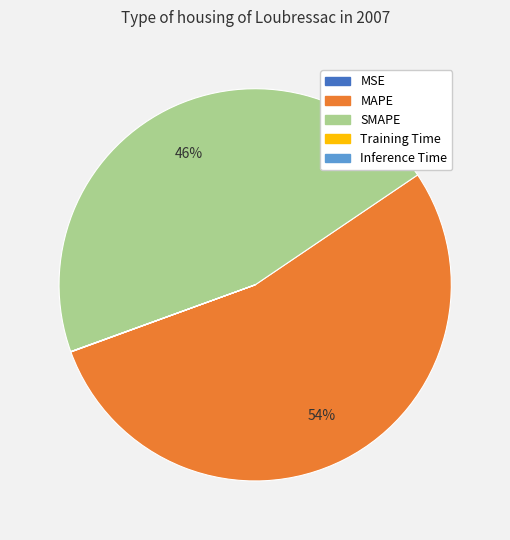

True or false: MAPE accounts for 40% of the total.

False